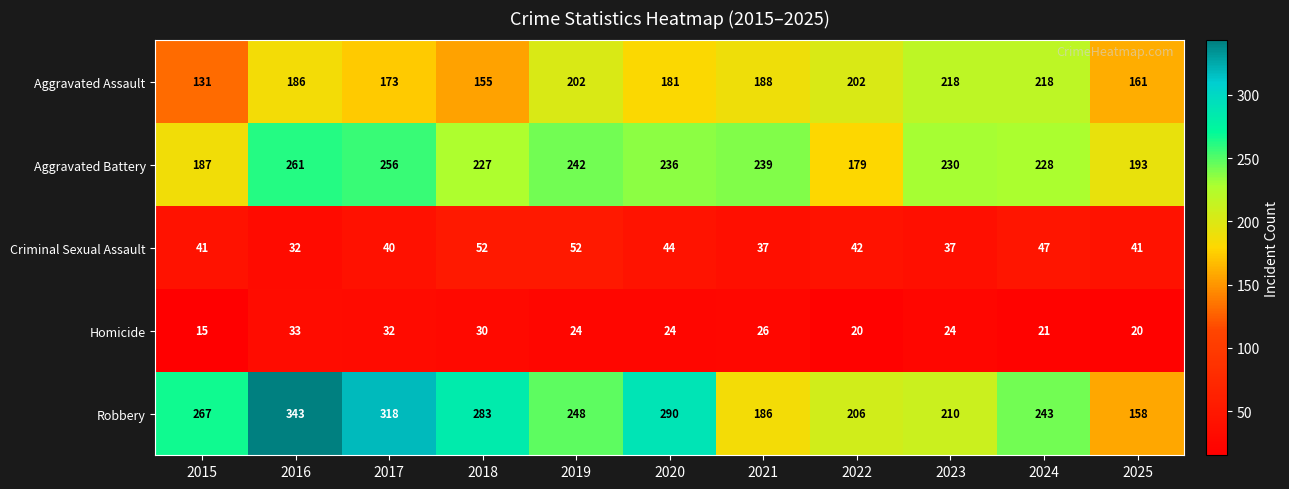

Rank the series by their maximum value, from highest to lowest.

Robbery, Aggravated Battery, Aggravated Assault, Criminal Sexual Assault, Homicide